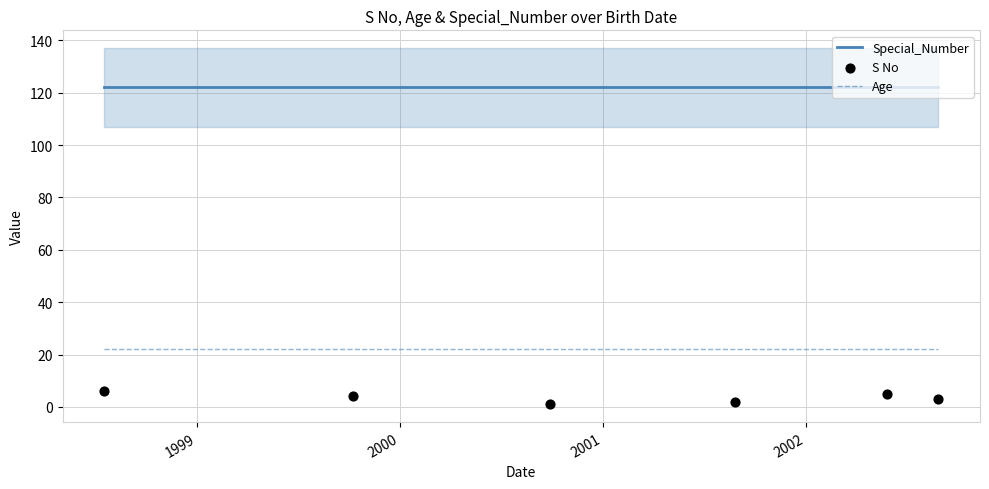

Which series has the largest total across all categories?

Special_Number